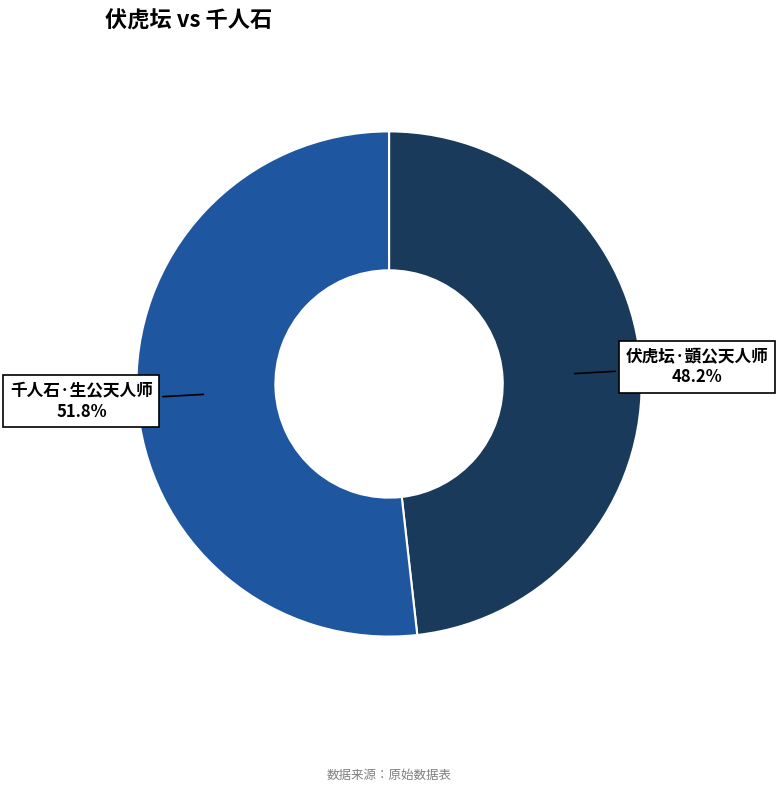

The 伏虎坛·顗公天人师 slice represents 48% of the pie. True or false?

True